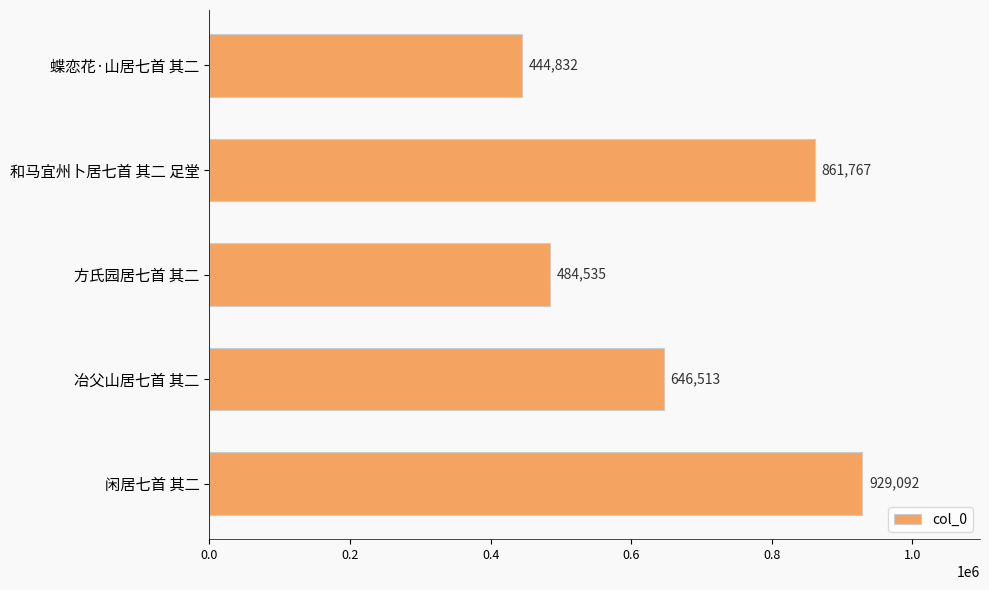

Reading bottom to top, what are all the values shown in this chart?

闲居七首 其二=929092	冶父山居七首 其二=646513	方氏园居七首 其二=484535	和马宜州卜居七首 其二 足堂=861767	蝶恋花·山居七首 其二=444832